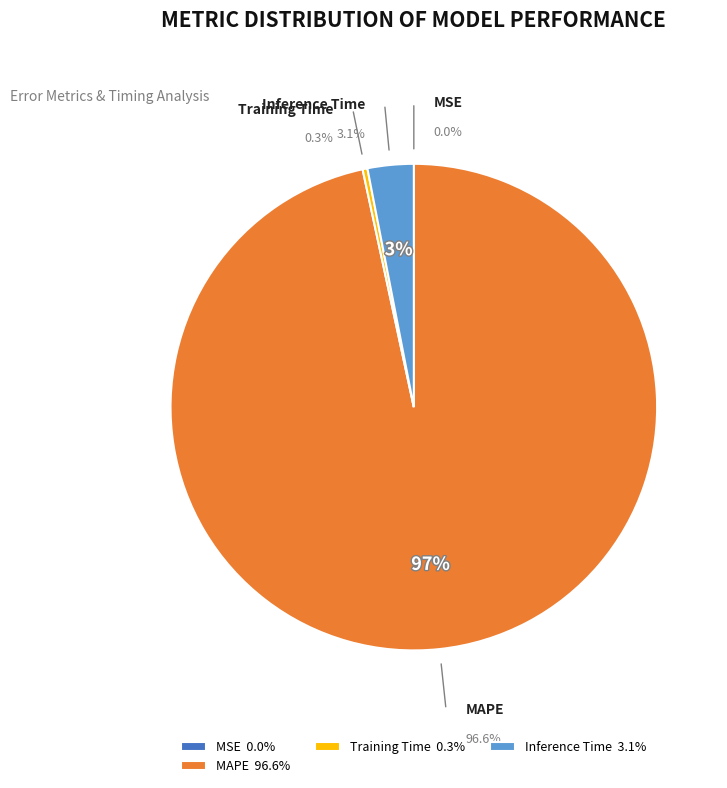

Which category accounts for the majority?

MAPE